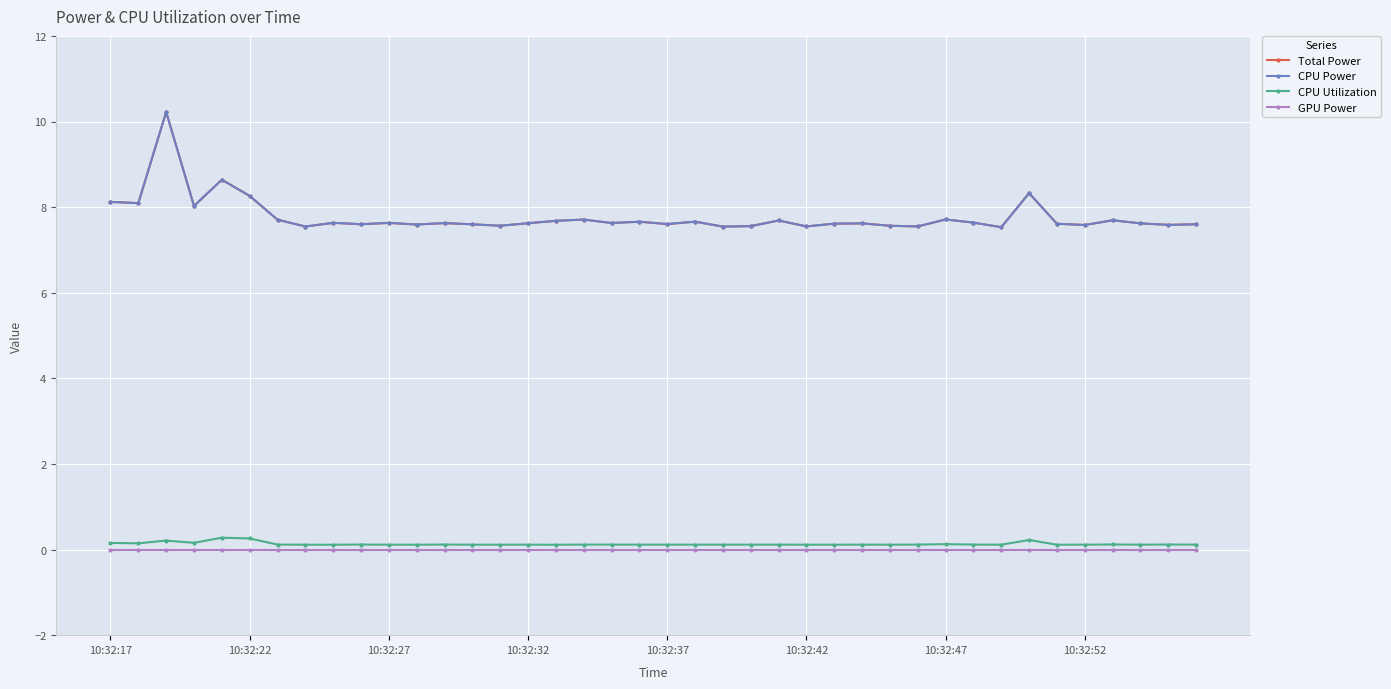

In Total Power, how many points are higher than both neighbors (excluding endpoints)?

13